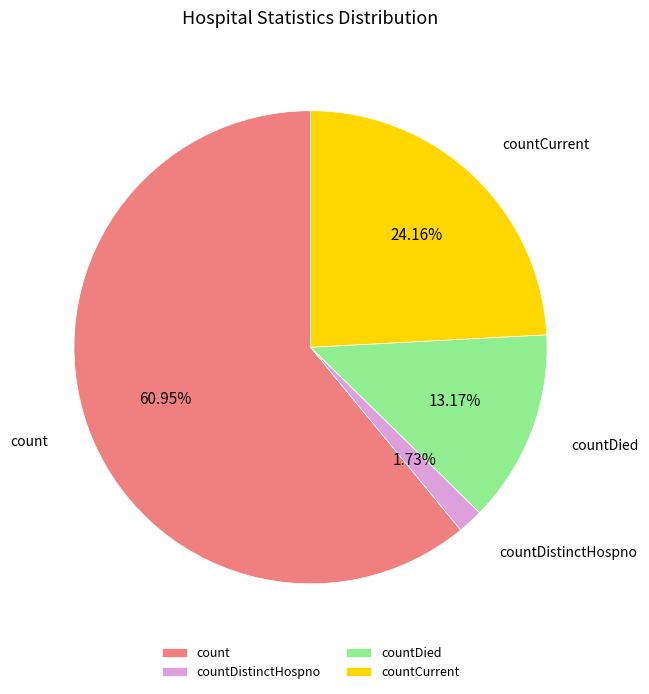

Between countCurrent and countDistinctHospno, which is larger?

countCurrent